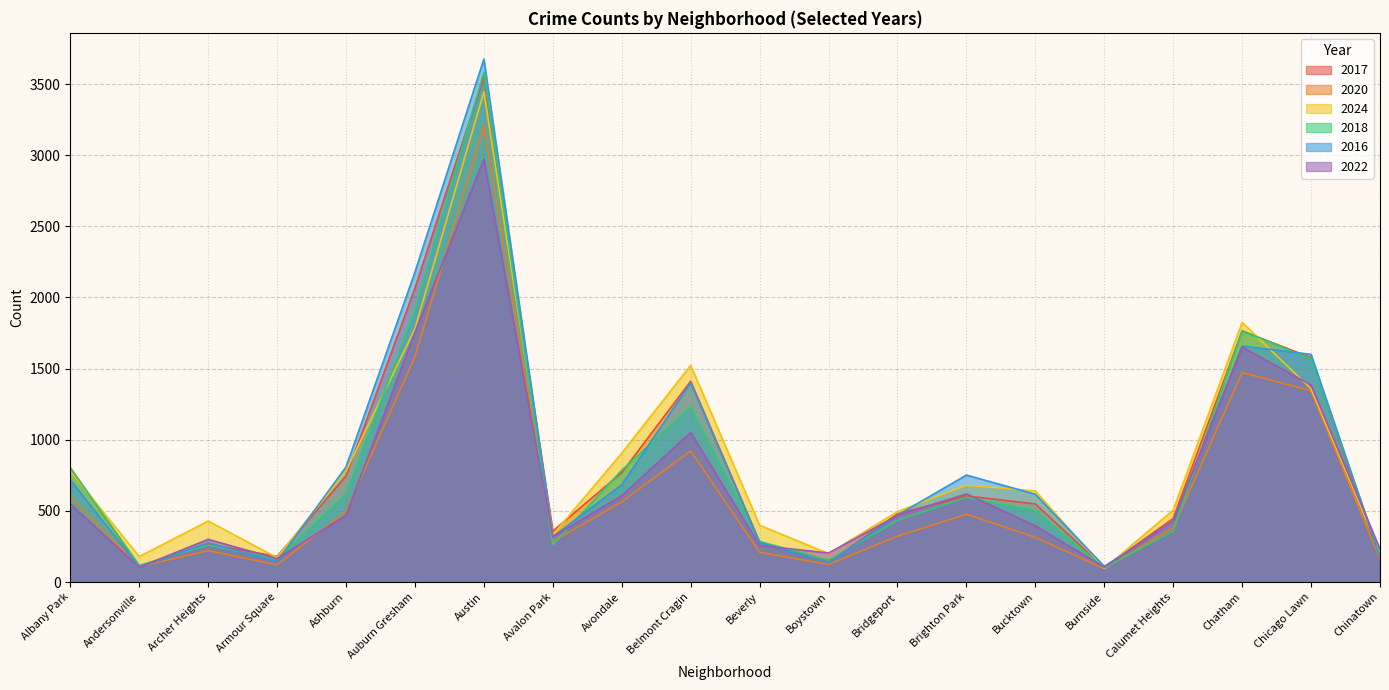

How many lines are shown in the chart?

6